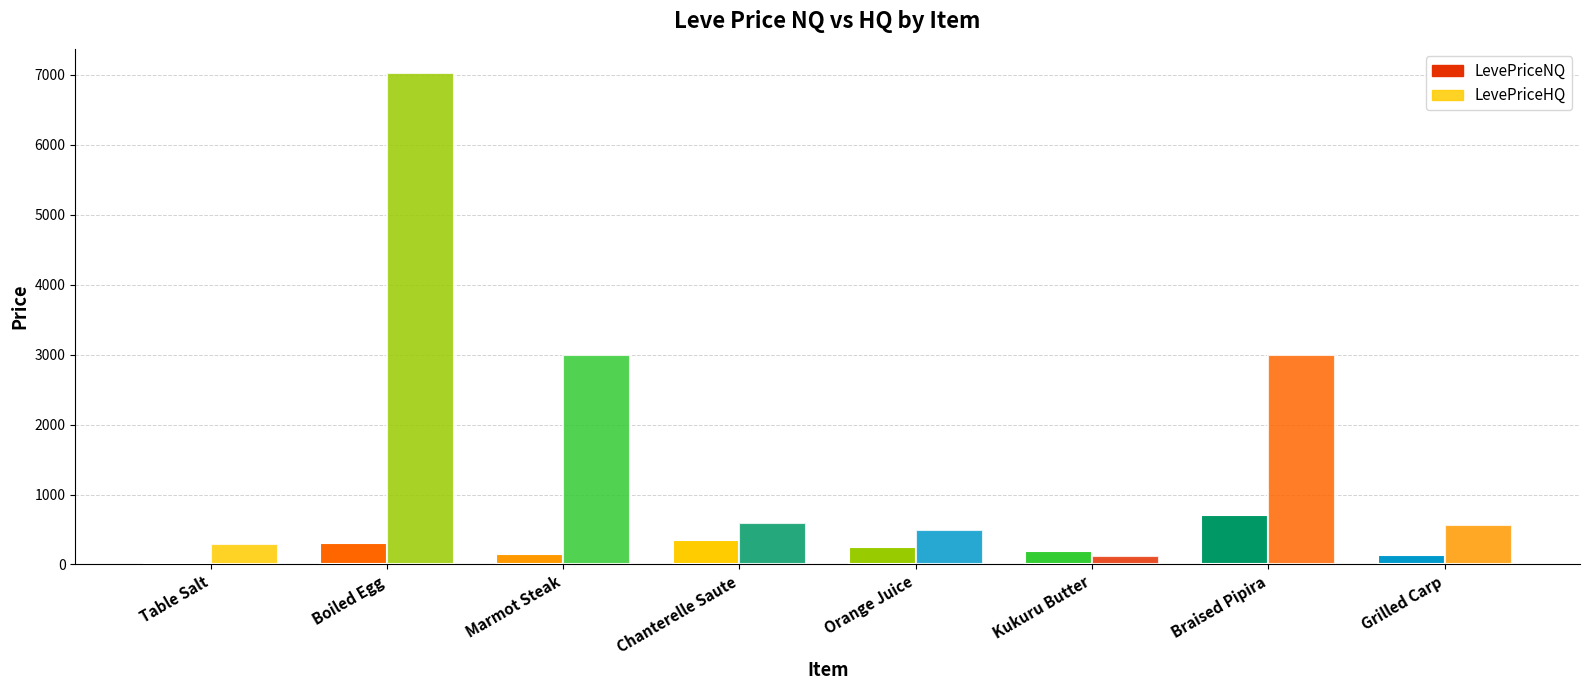

How many values in the LevePriceHQ series are below 600?

4